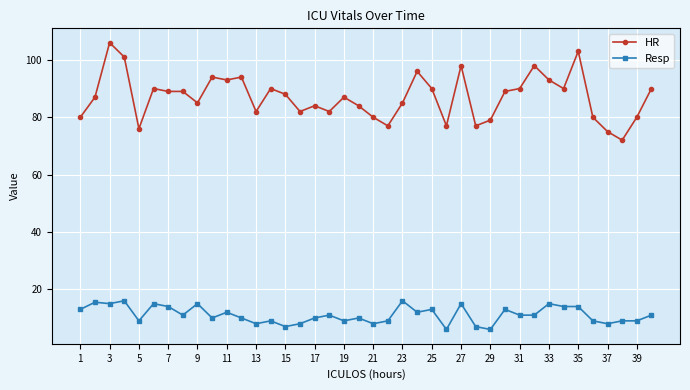

At how many categories does at least one series exceed 58?

40